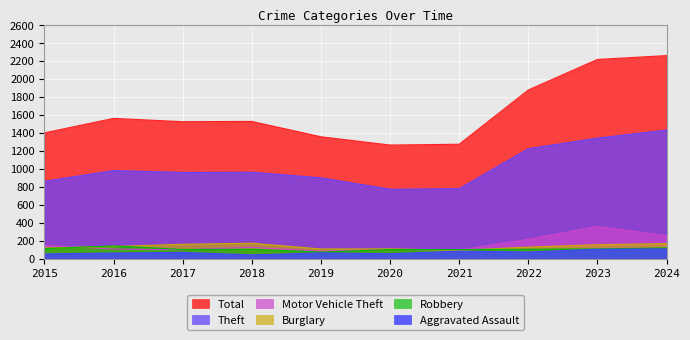

Where is the first local minimum for Robbery?

2017